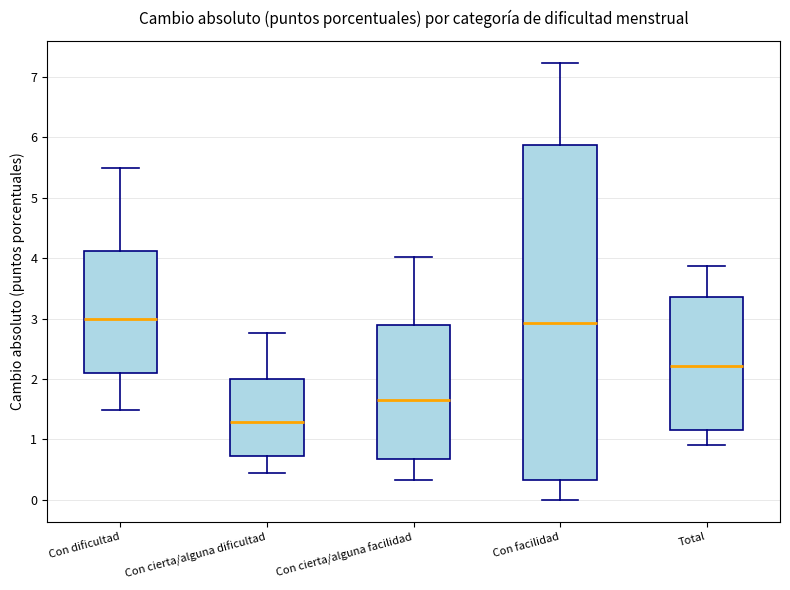

Reading left to right, read every box against the y-axis: the position of its median line, the range the box covers, and the ends of its whiskers. The values are not printed on the chart, so give them approximately, as read against the axis.

Con dificultad: median 3.0, box 2.1 to 4.1, whiskers 1.5 to 5.5
Con cierta/alguna dificultad: median 1.3, box 0.7 to 2.0, whiskers 0.4 to 2.8
Con cierta/alguna facilidad: median 1.7, box 0.7 to 2.9, whiskers 0.3 to 4.0
Con facilidad: median 2.9, box 0.3 to 5.9, whiskers 0.0 to 7.2
Total: median 2.2, box 1.2 to 3.4, whiskers 0.9 to 3.9